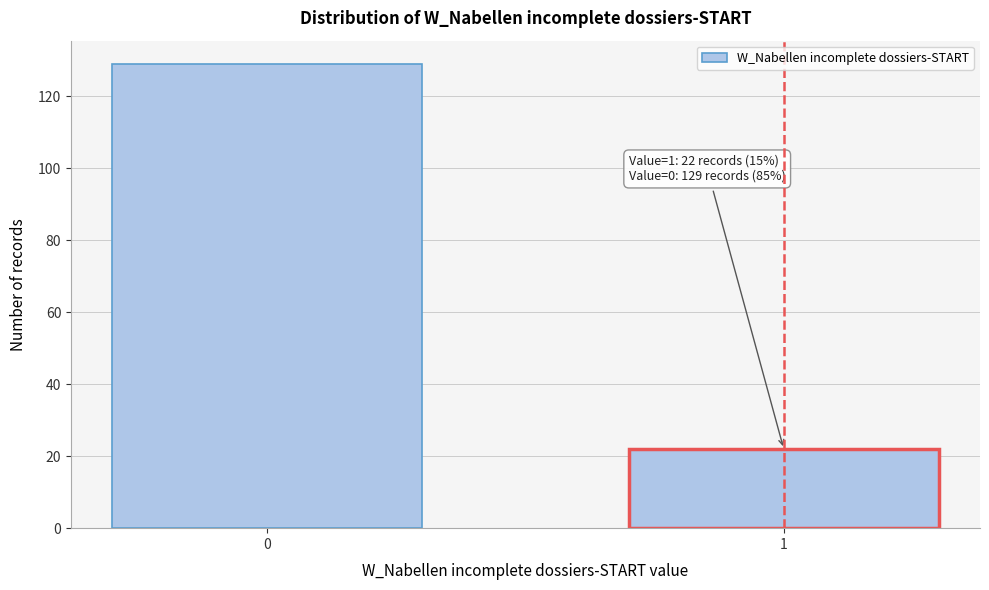

Reading left to right, transcribe all the data shown in this chart.

0=129	1=22